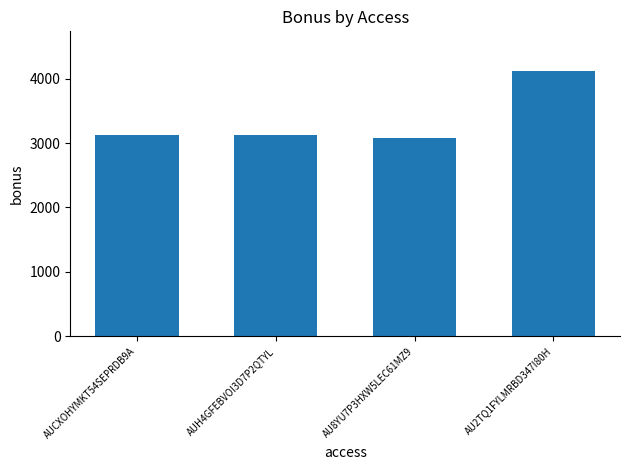

Is it true that the value at AU8YU7P3HXW5LEC61MZ9 is 3082.2?

True